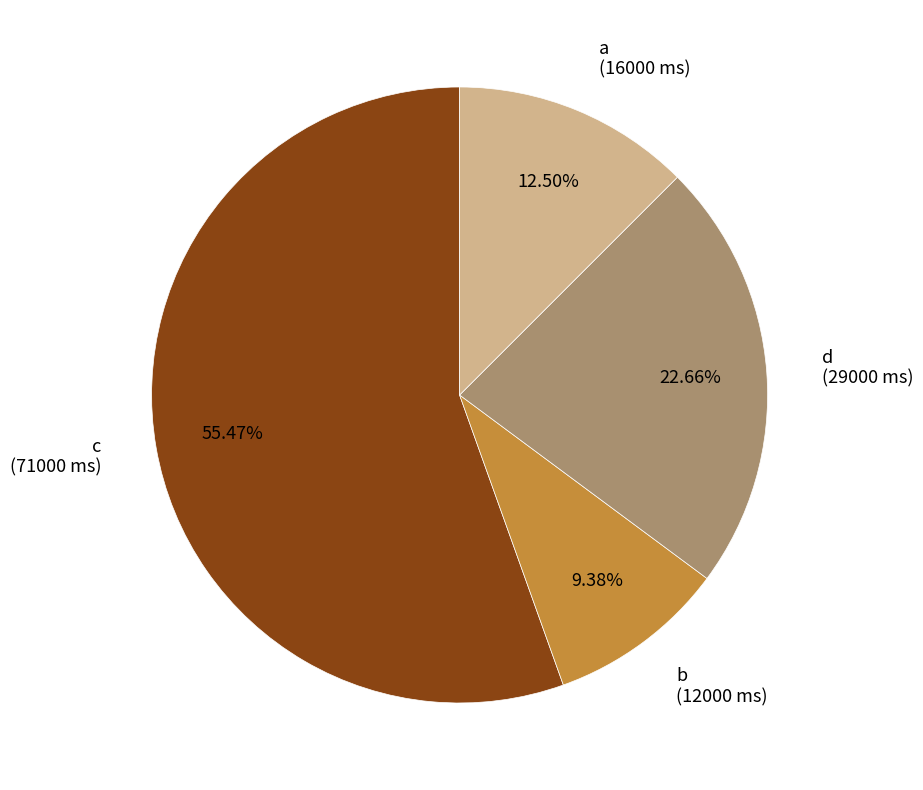

Between a (16000 ms) and b (12000 ms), which is larger?

a (16000 ms)